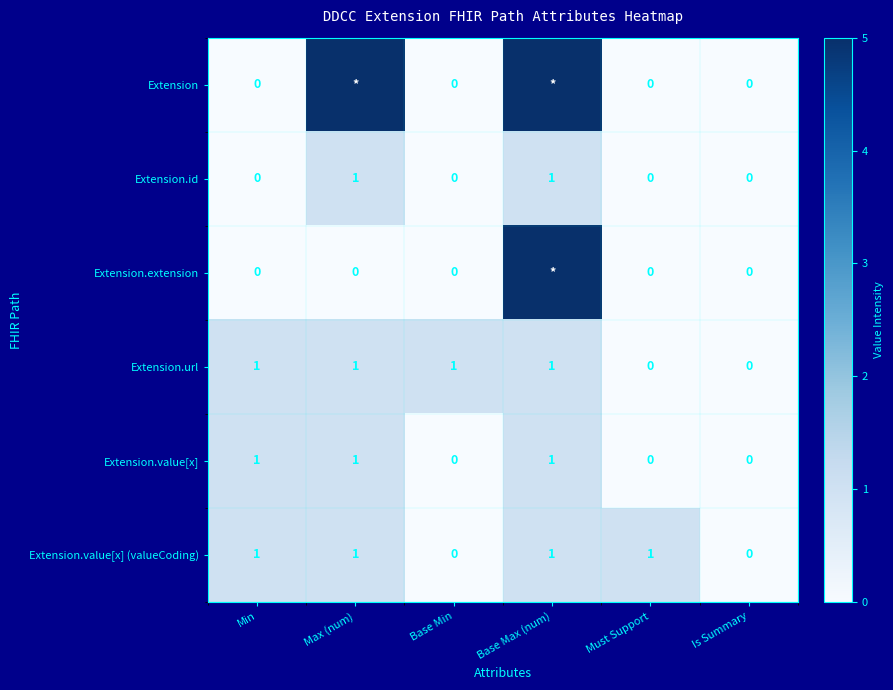

The value of Extension.url at Base Min is 1. True or false?

True